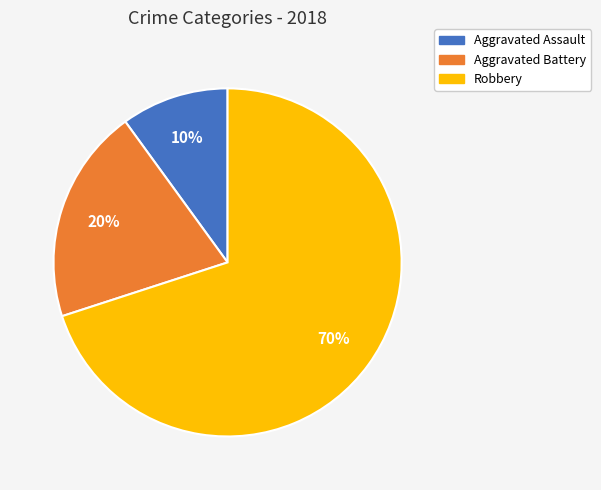

What is the ratio of the value at Aggravated Assault to the value at Aggravated Battery?

0.5